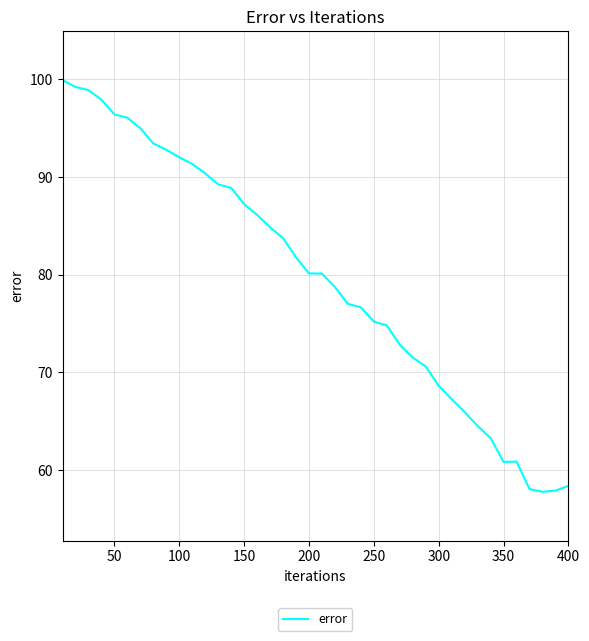

What is the smallest value displayed?

57.8